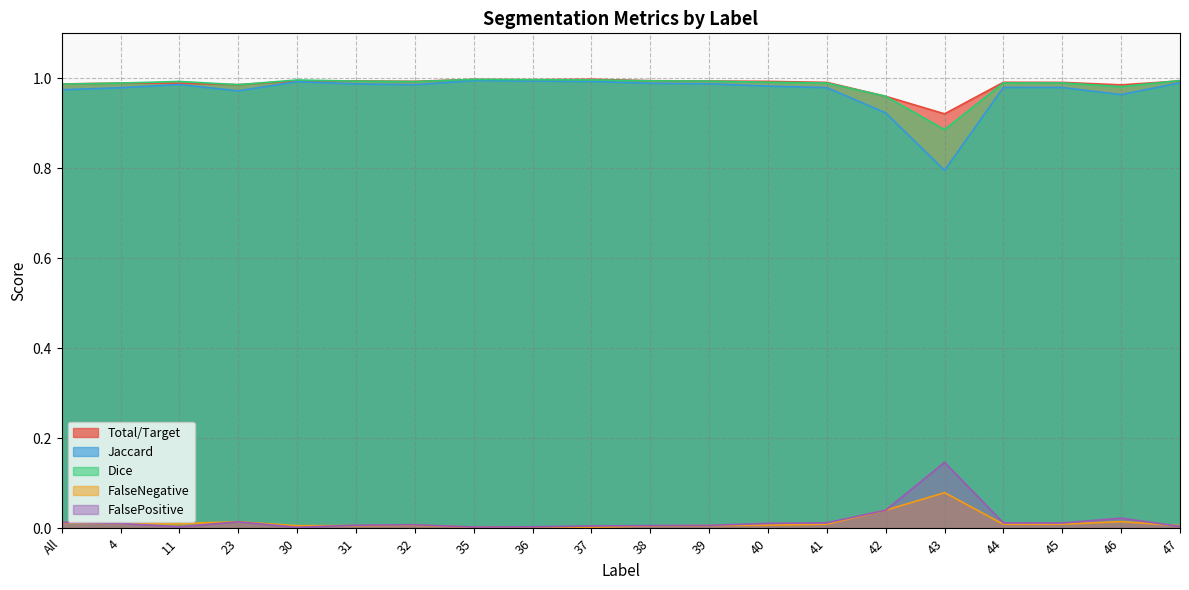

Is it true that Jaccard equals 1.7 at 30?

False